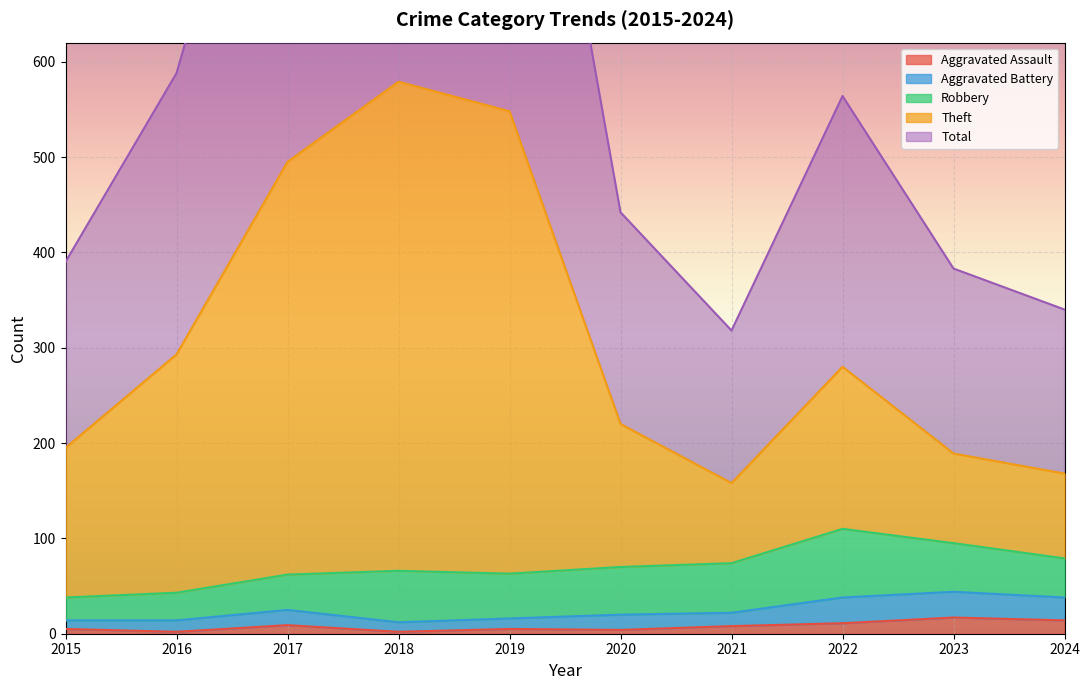

Where does the Theft series first go above 280?

2016